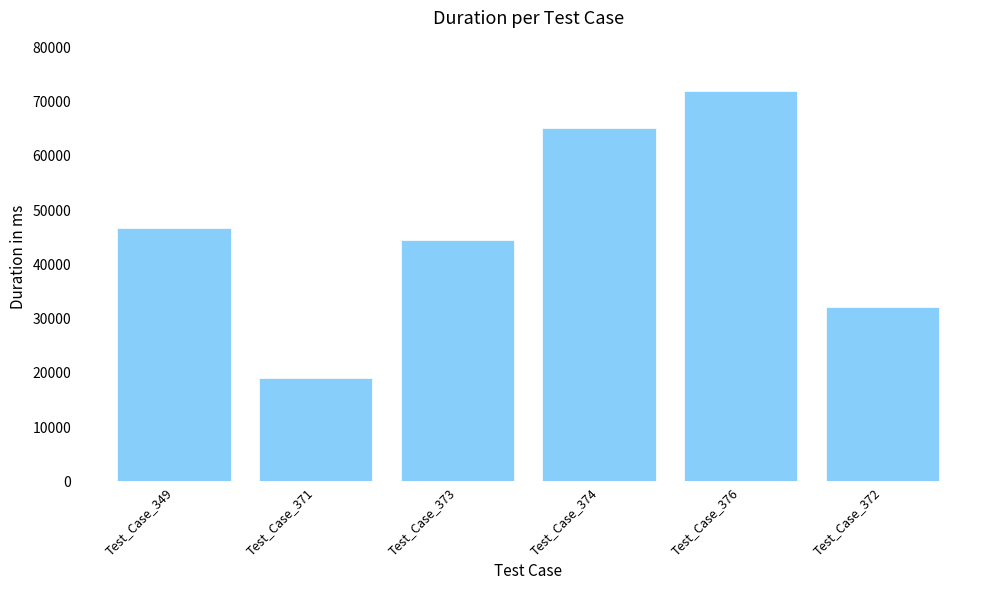

Rank the categories by value from lowest to highest.

Test_Case_371, Test_Case_372, Test_Case_373, Test_Case_349, Test_Case_374, Test_Case_376